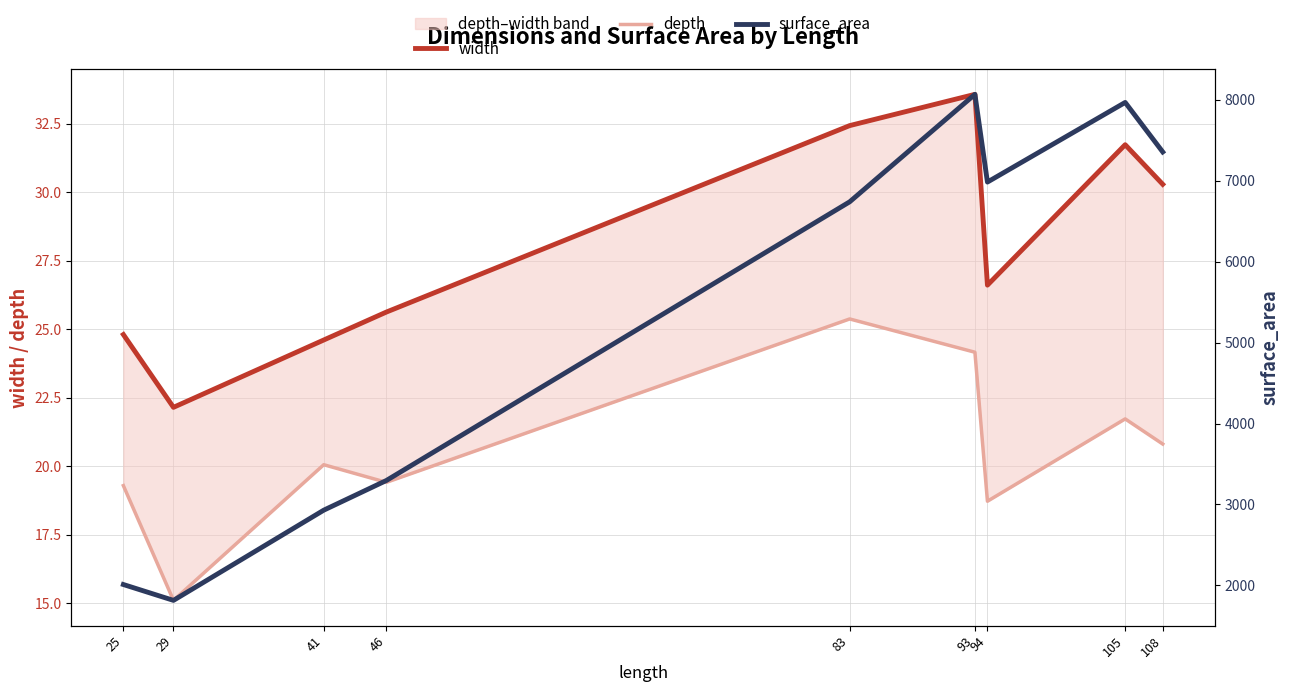

Reading left to right, transcribe all the data shown in this chart.

width: 25=24.8	29=22.1	41=24.6	46=25.6	83=32.4	93=33.6	94=26.6	105=31.7	108=30.3
depth: 25=19.3	29=15.1	41=20.1	46=19.4	83=25.4	93=24.2	94=18.7	105=21.7	108=20.8
surface_area: 25=2010.7	29=1814.7	41=2929.3	46=3296.0	83=6740.0	93=8068.0	94=6984.0	105=7968.0	108=7356.0